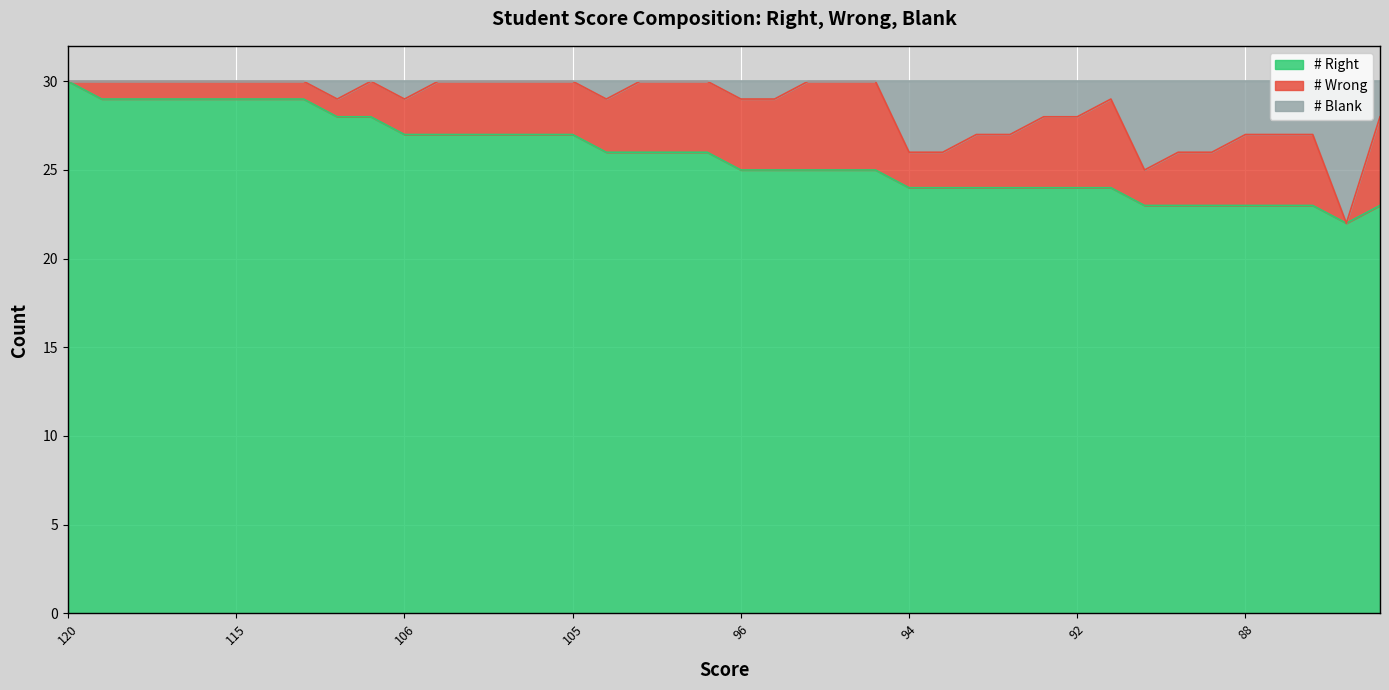

What is the lowest value of the # Right series?

22